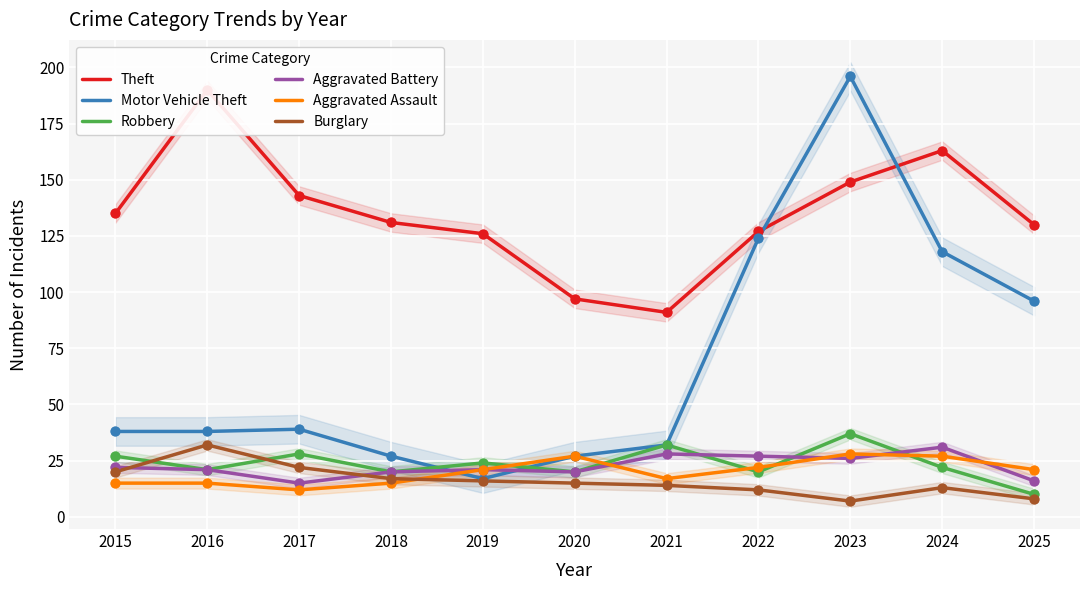

Which series has the largest total across all categories?

Theft